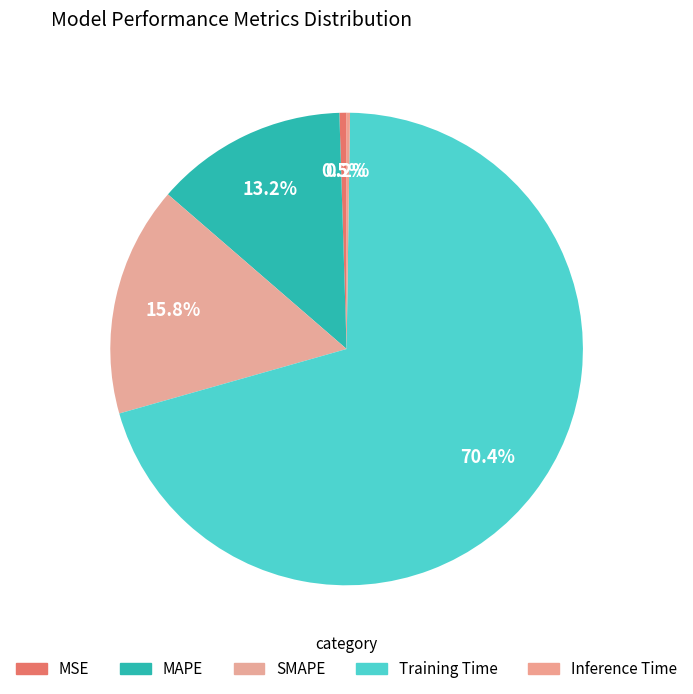

What is the largest slice in the pie chart?

Training Time